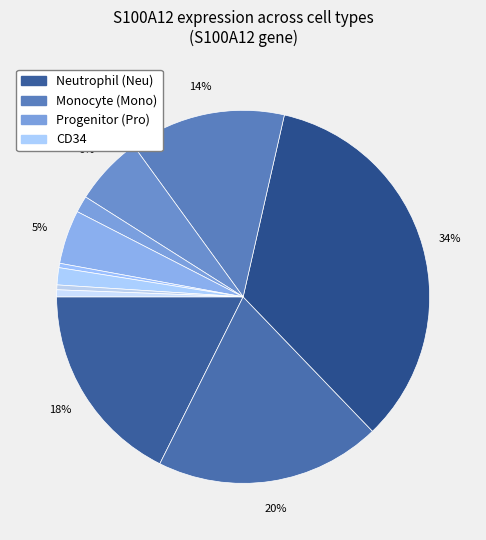

To the nearest percent, what is the difference between the largest and smallest slice percentages?

34%